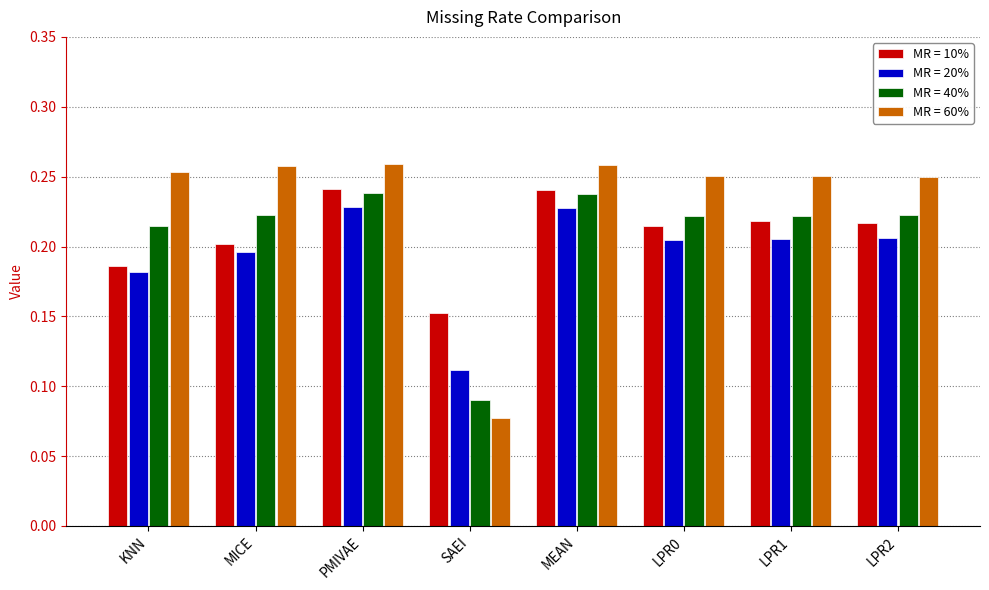

True or false: MR = 60% has a value of 0.1 at LPR2.

False